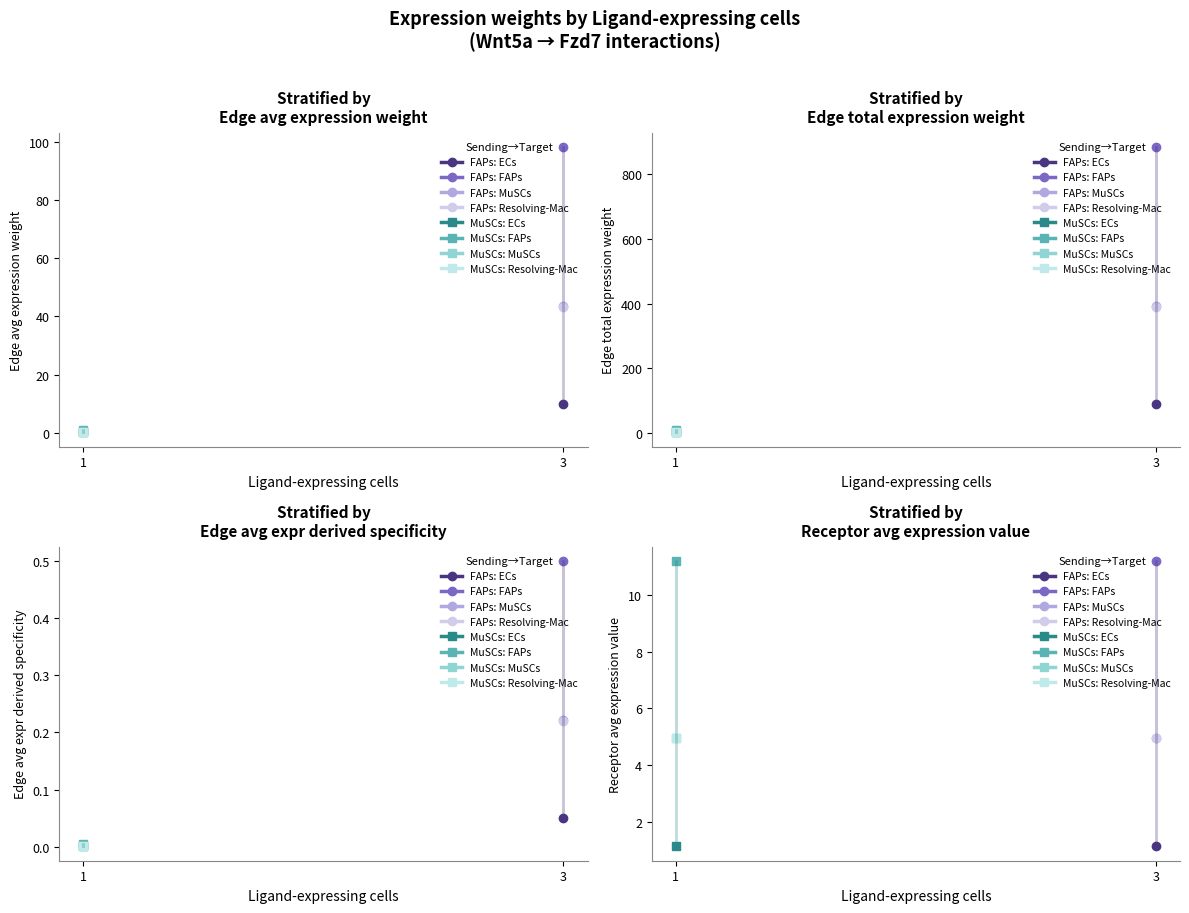

Is it true that Receptor average expression value equals 7.4 at FAPs->MuSCs?

False